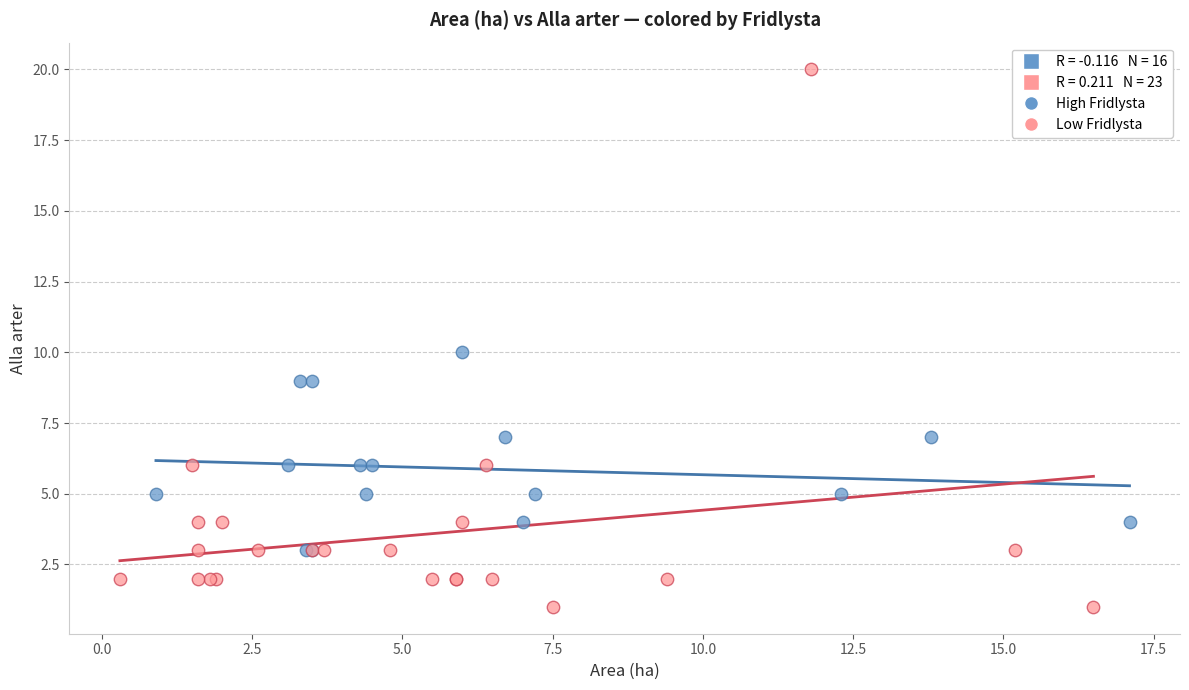

Which series has the largest Y range (max minus min)?

Low Fridlysta